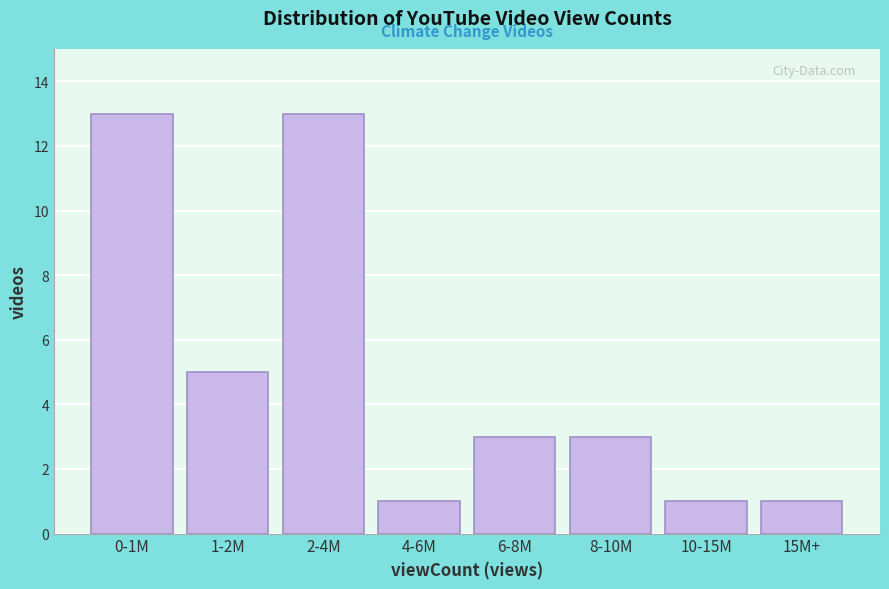

Reading right to left, extract all data points from this chart.

15M+=1	10-15M=1	8-10M=3	6-8M=3	4-6M=1	2-4M=13	1-2M=5	0-1M=13